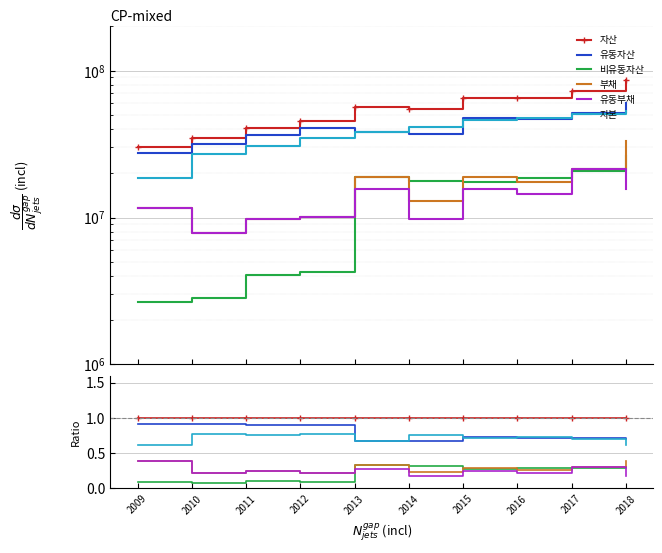

True or false: 부채 has a value of 0.4 at 2017.

False